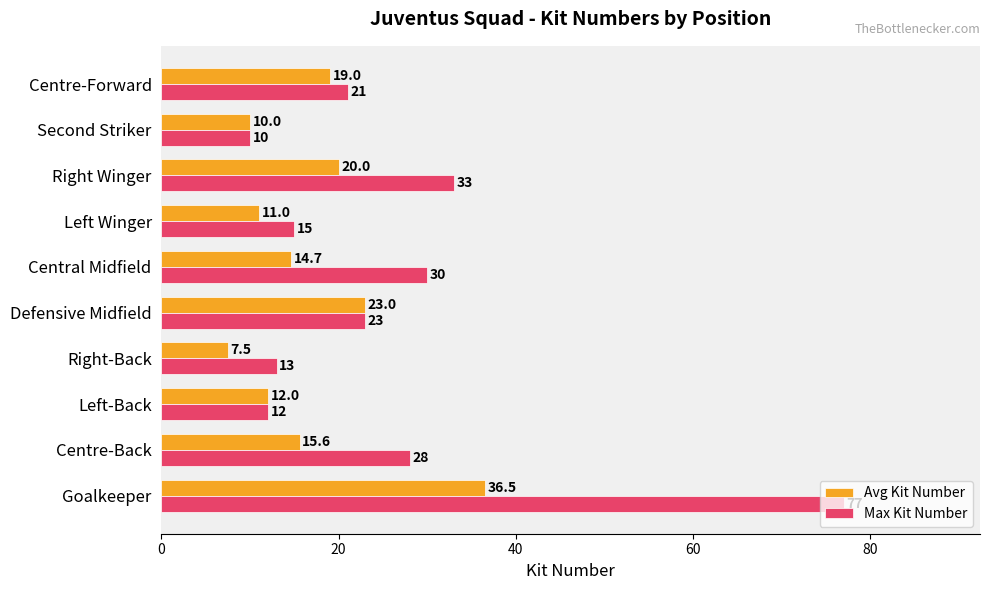

True or false: Avg Kit Number has a value of 18.7 at Left-Back.

False